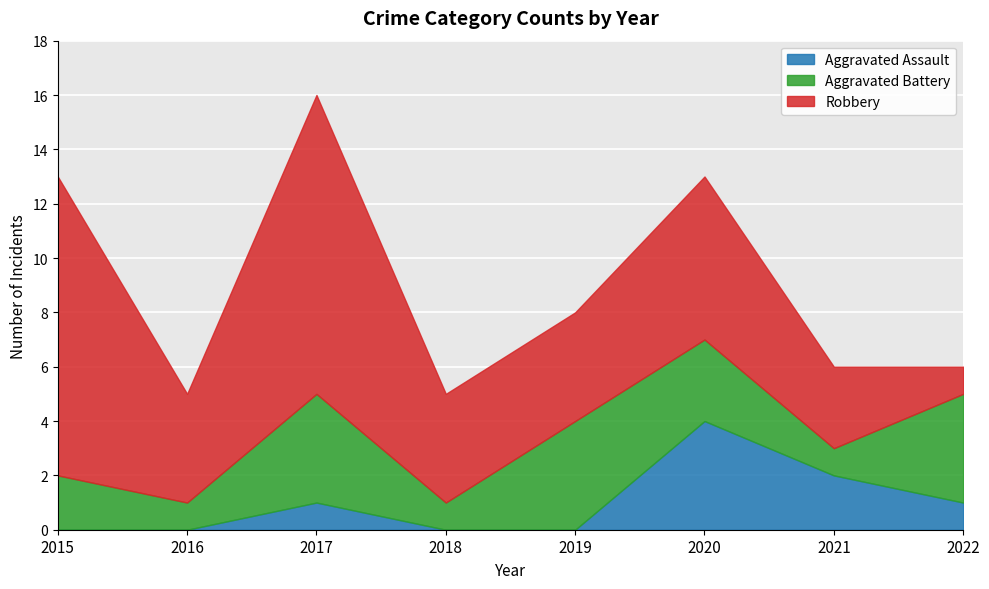

At which category is the sum across all series the highest?

2017